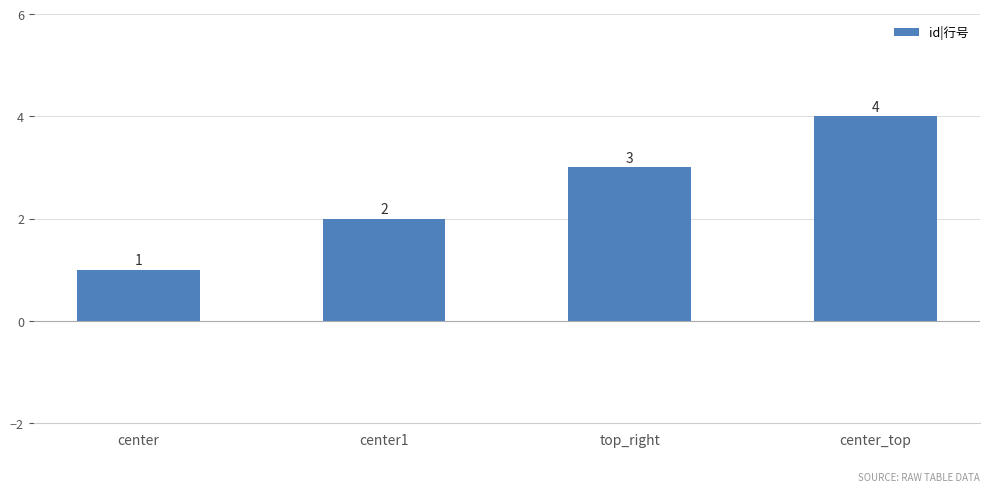

Which category has the highest value across all series?

center_top